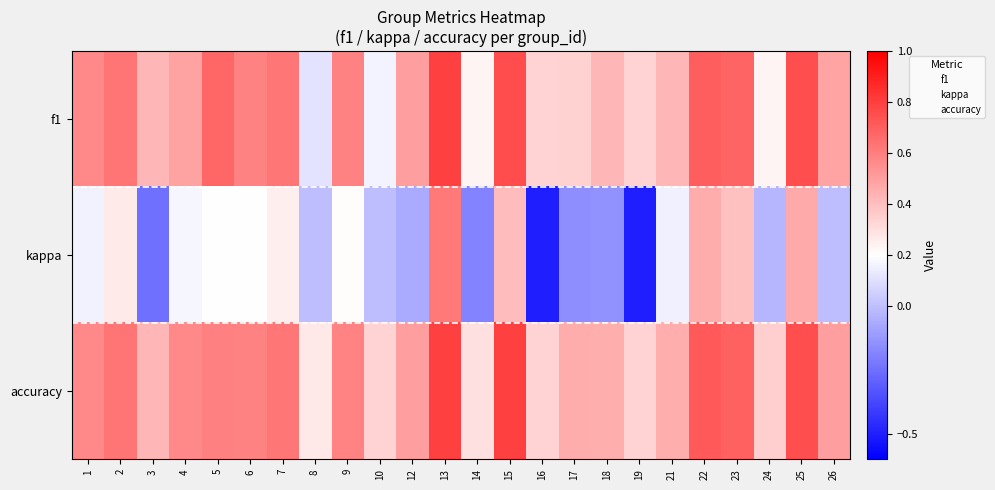

What is the total value across all series at 2?

1.5